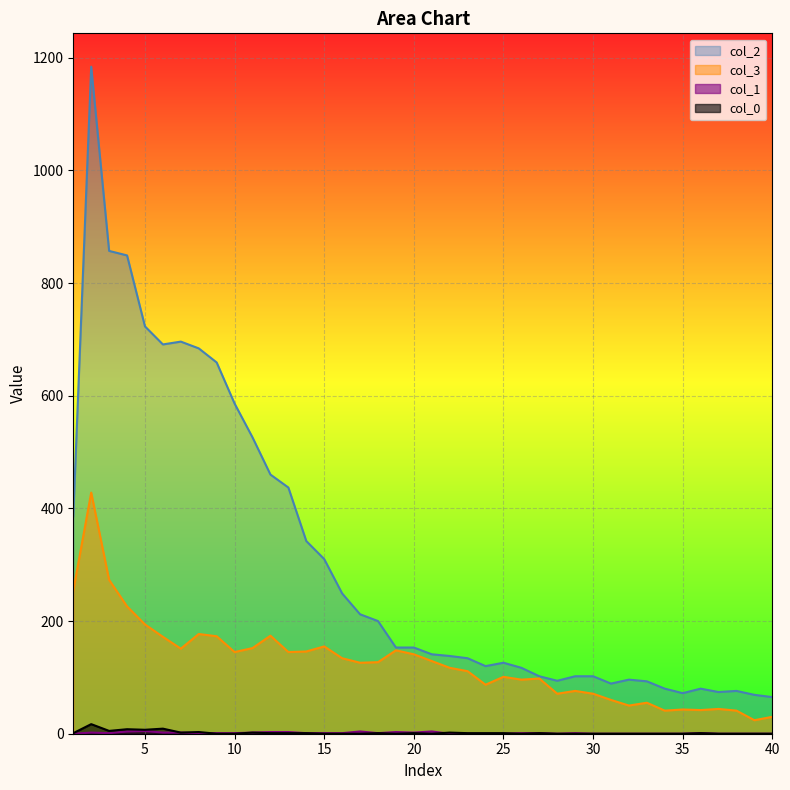

What is the sum of the col_0 values at 6 and 22?

11